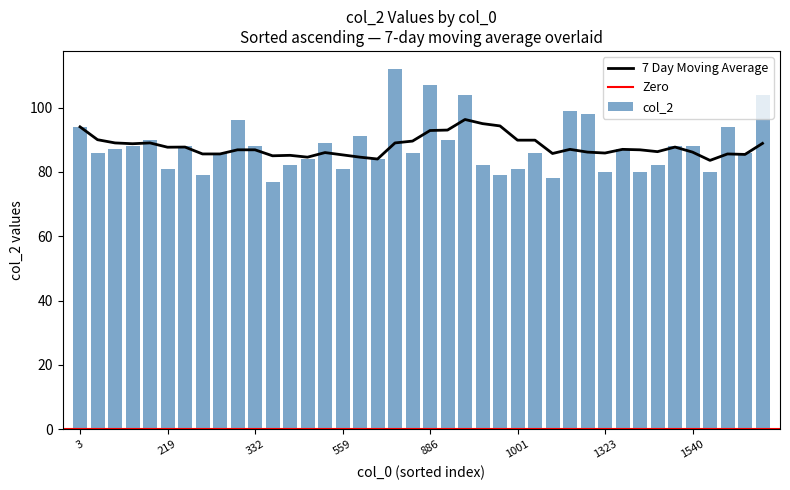

What is the lowest value of the 7 Day Moving Average series?

83.6